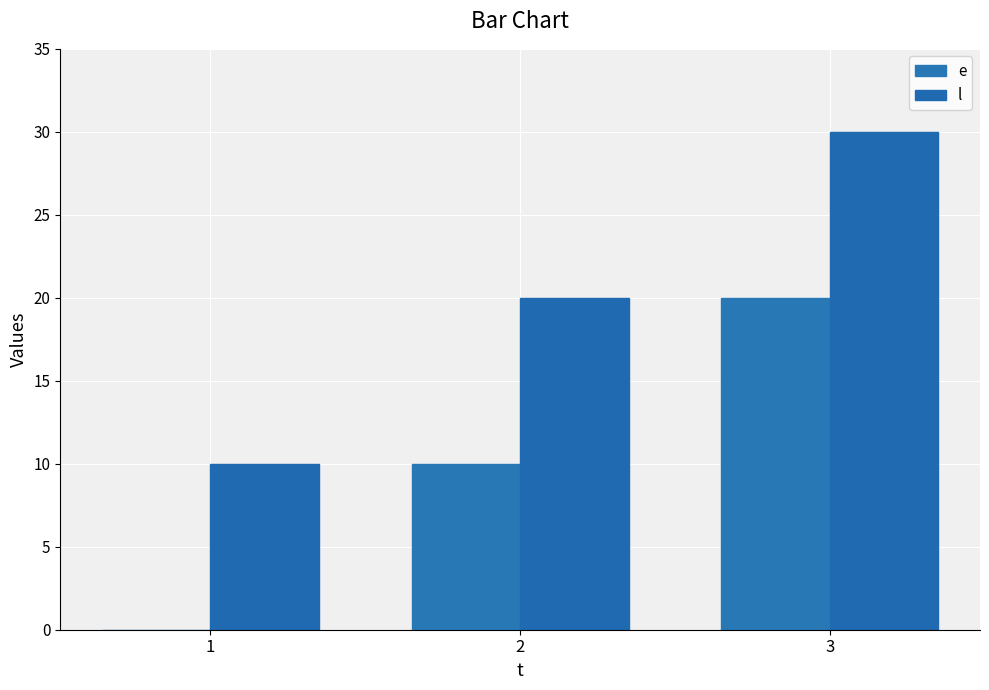

The value of e at 3 is 20. True or false?

True